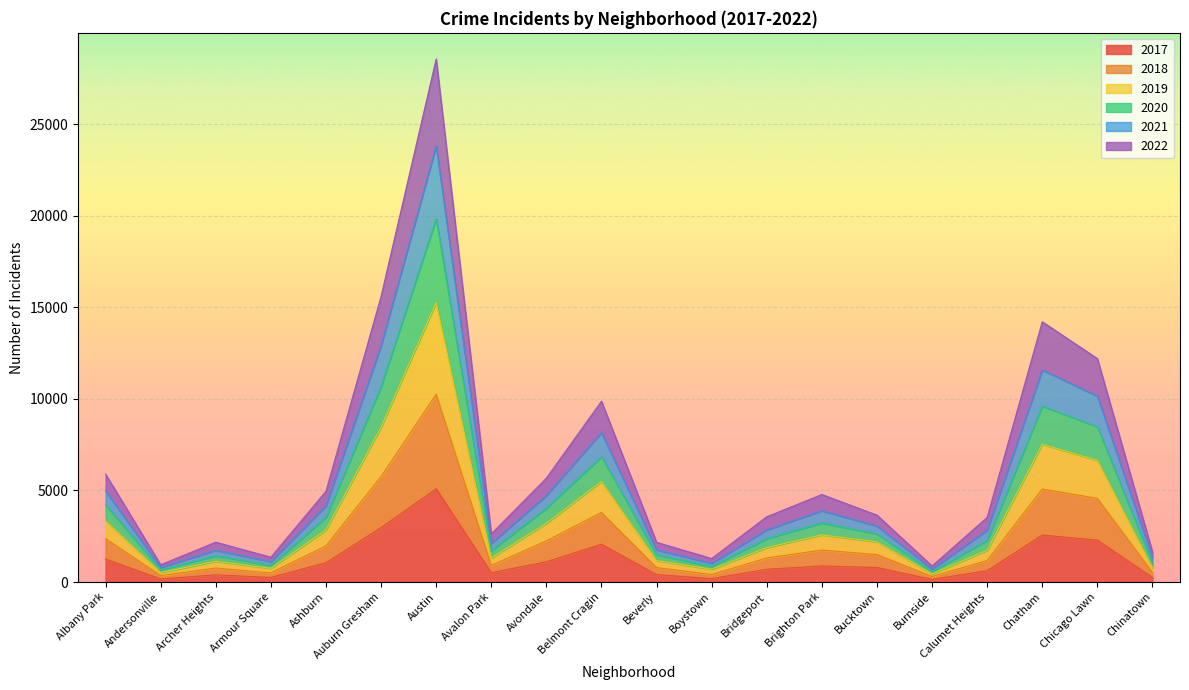

What is the difference between the second highest and minimum values in the 2017 series?

2828